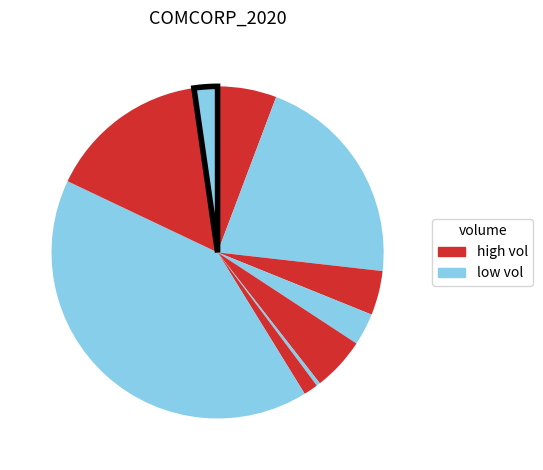

Count the number of slices in the pie.

10